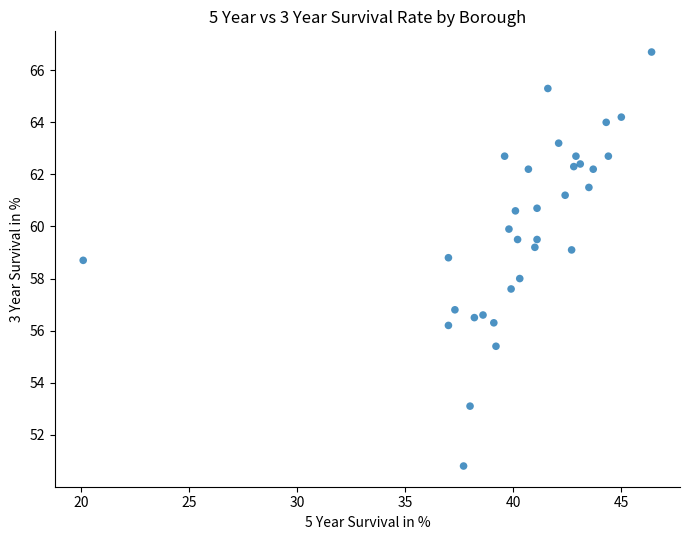

What is the range of Y values (max minus min)?

15.9